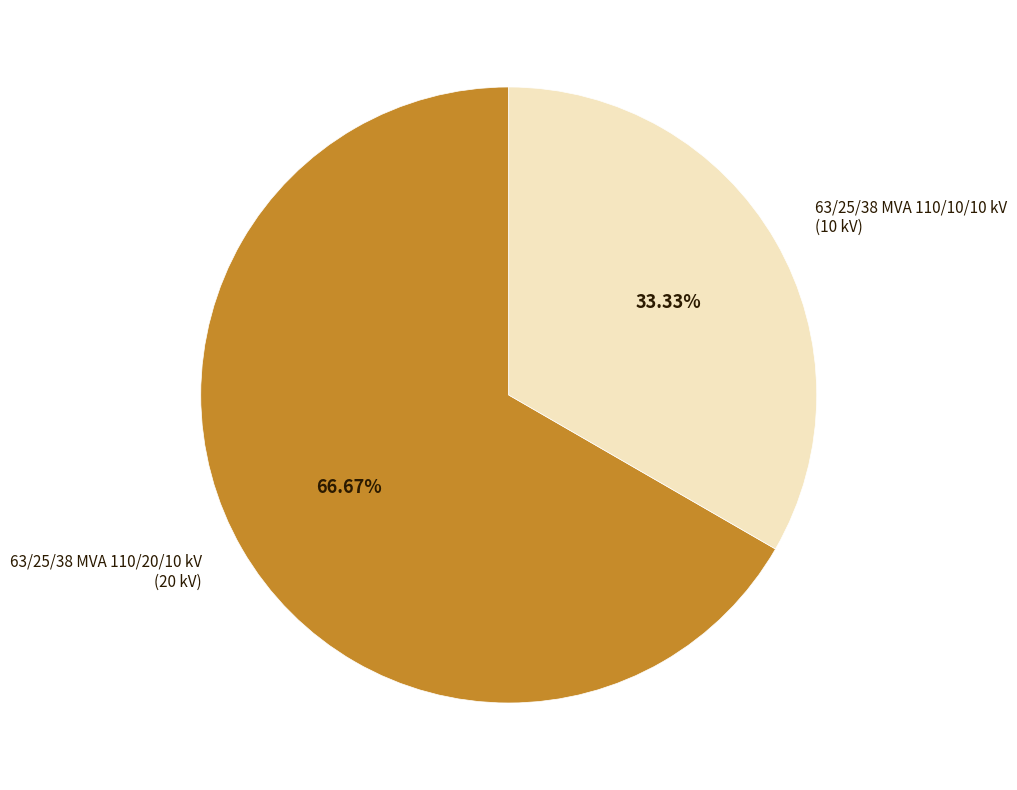

Is there a majority slice in this chart?

Yes